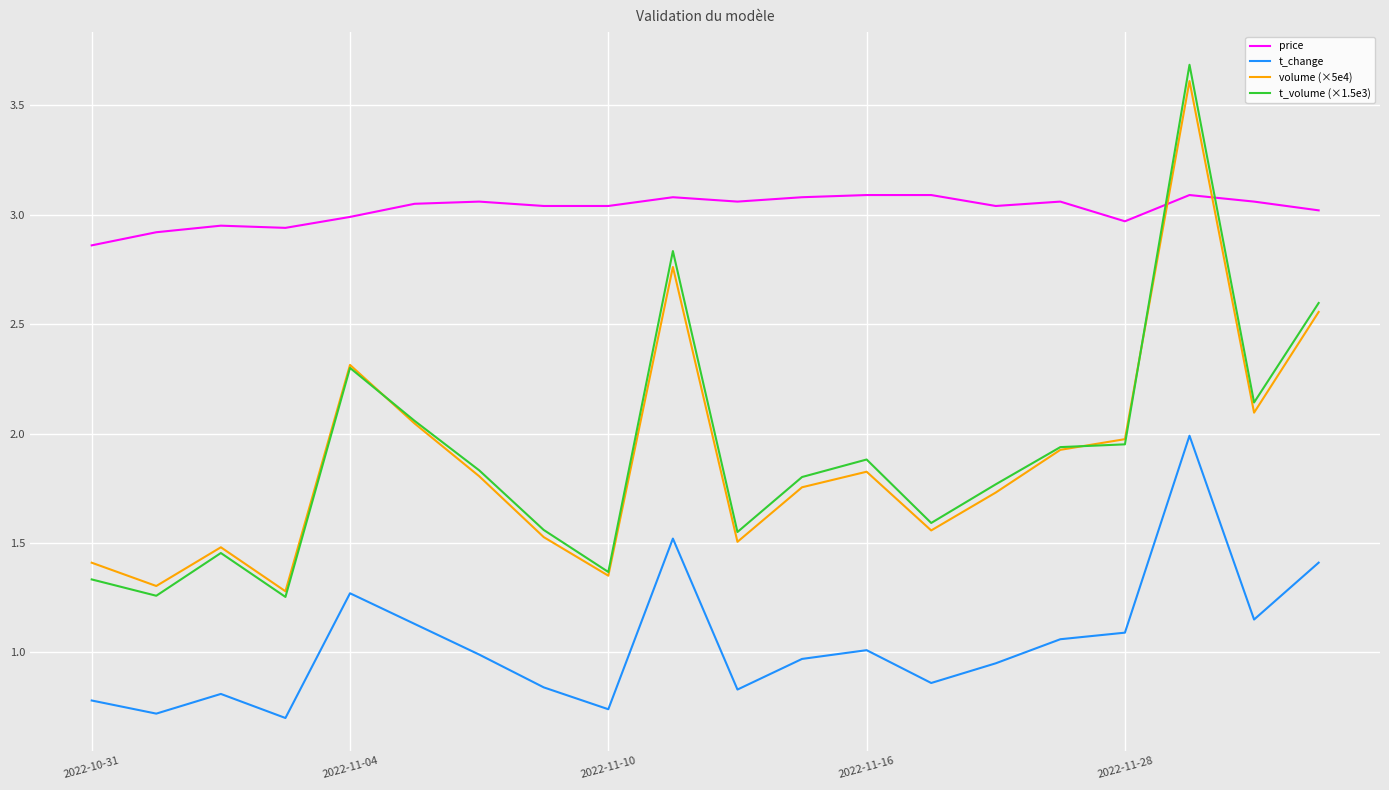

Which series has the largest total across all categories?

price